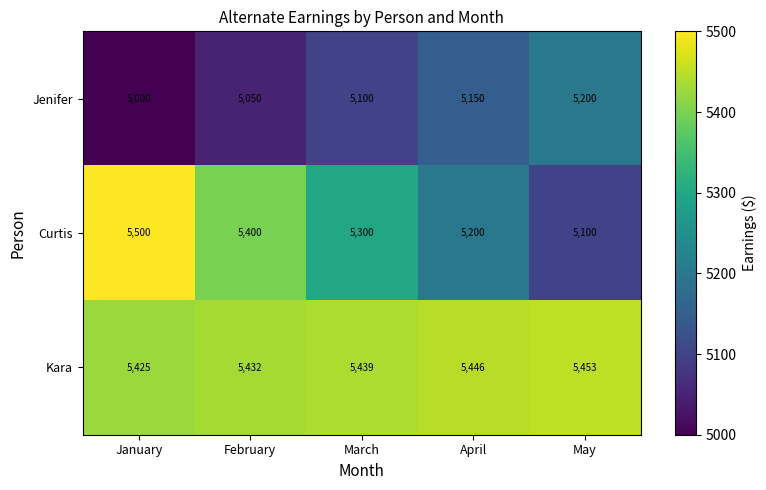

Count the Curtis values in the range 5200 to 5400.

3